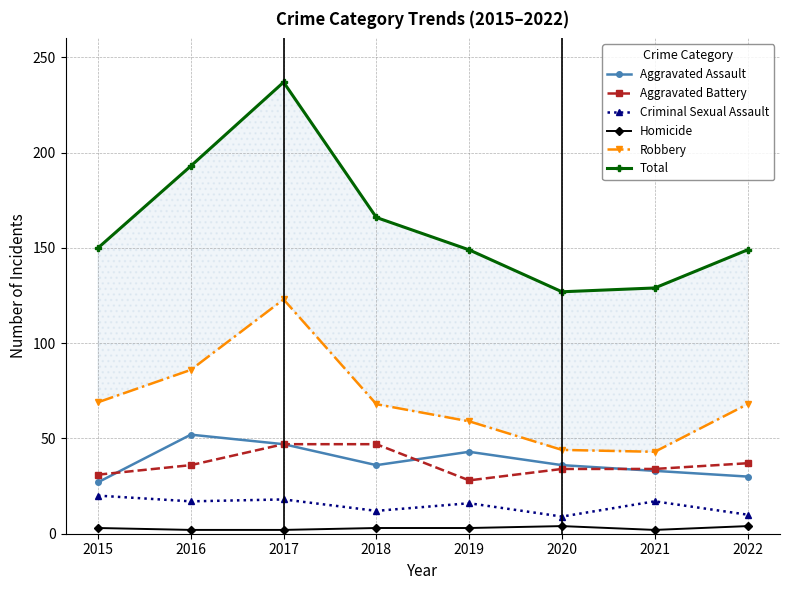

Which series has the largest range (max minus min)?

Total